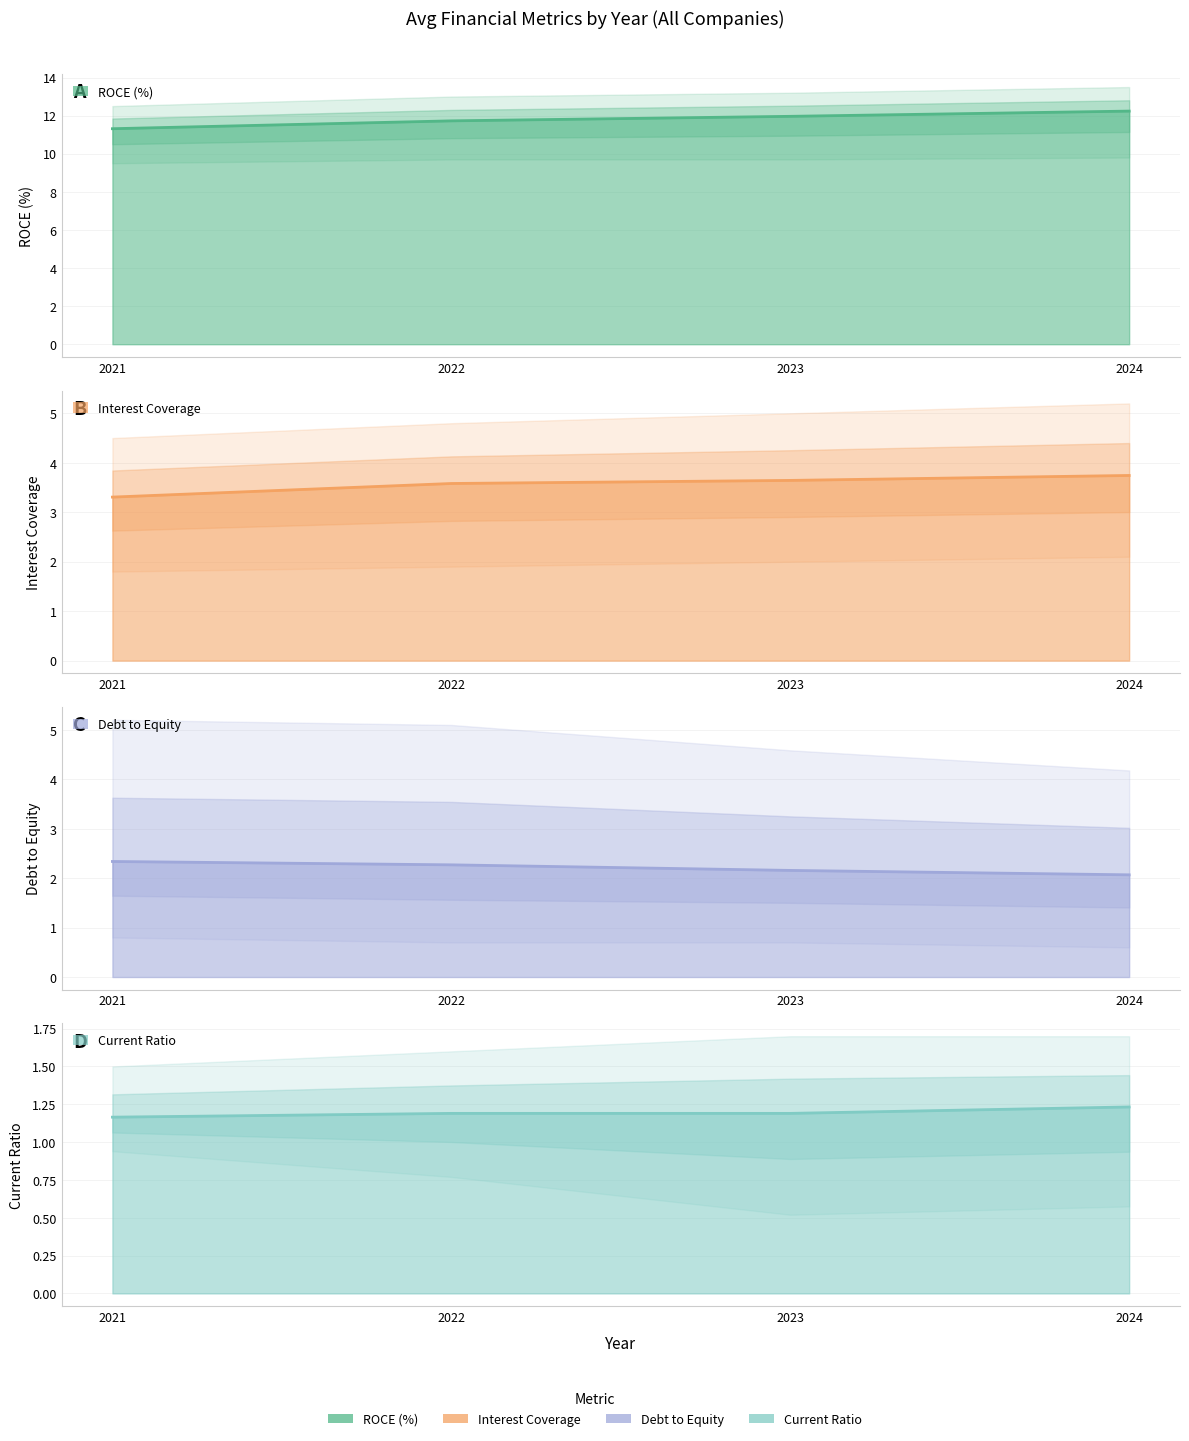

Reading left to right, transcribe all the data shown in this chart.

ROCE (%): 11.3	11.7	12.0	12.2
Interest Coverage: 3.3	3.6	3.6	3.7
Debt to Equity: 2.3	2.3	2.2	2.1
Current Ratio: 1.2	1.2	1.2	1.2